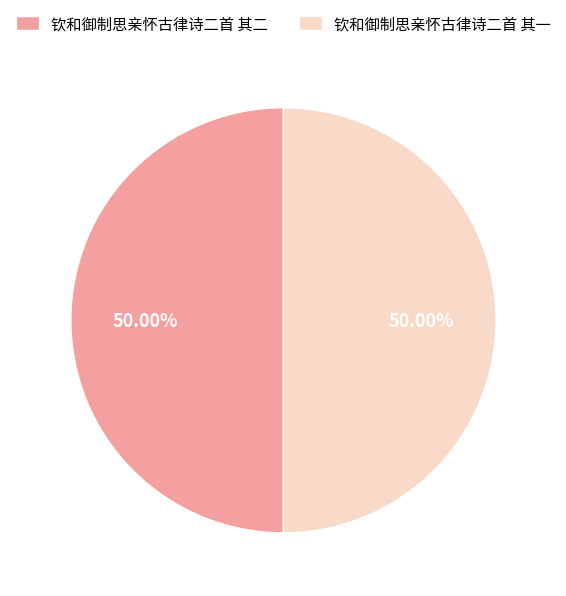

Do 钦和御制思亲怀古律诗二首 其二 and 钦和御制思亲怀古律诗二首 其一 together represent more than half of the pie?

Yes